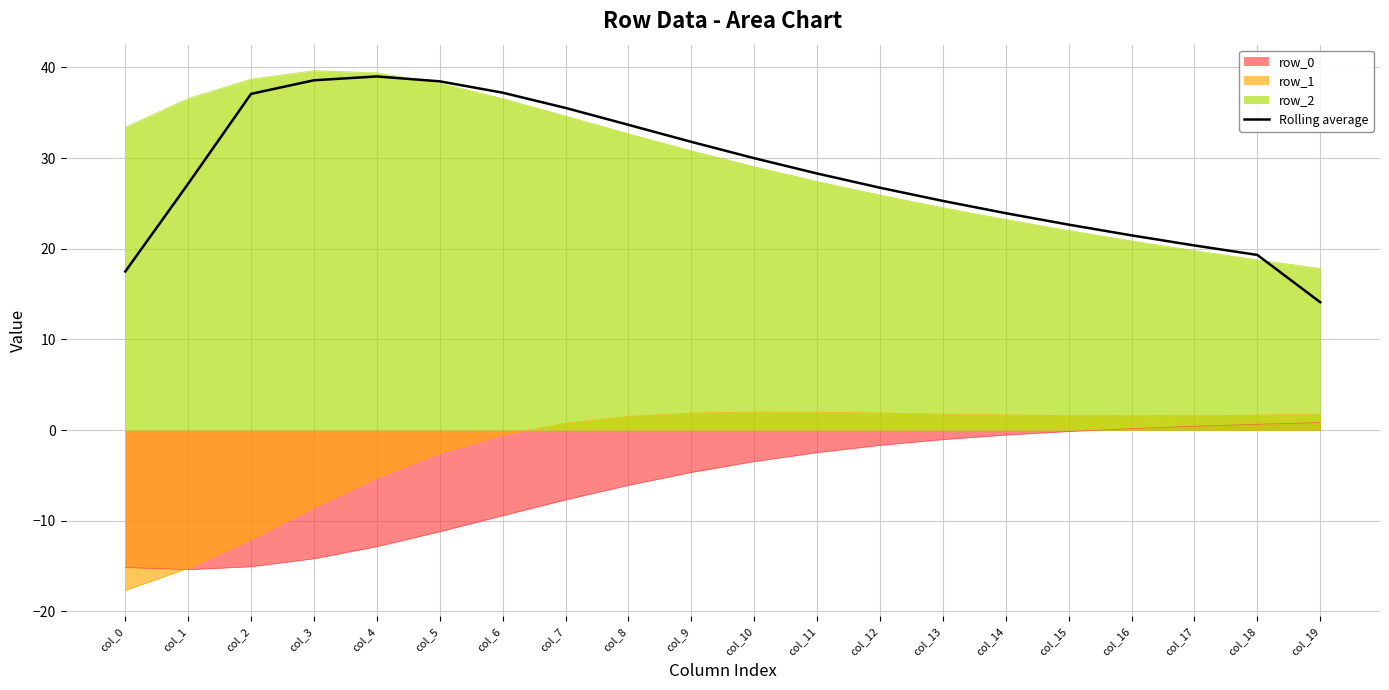

What is the value of the 17th point from the left?

21.5